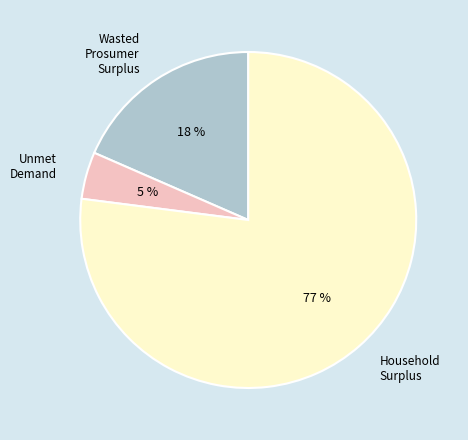

To the nearest percent, what percentage of the pie is Unmet Demand?

5%